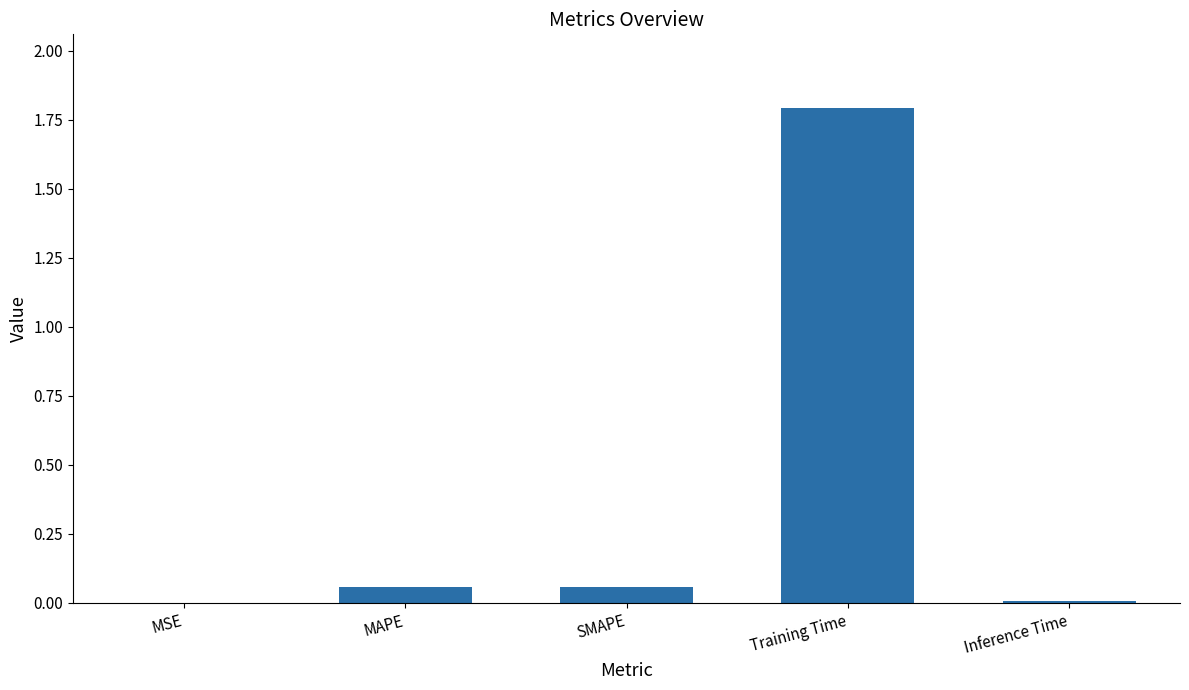

What is the change in value from MAPE to Inference Time?

-0.1